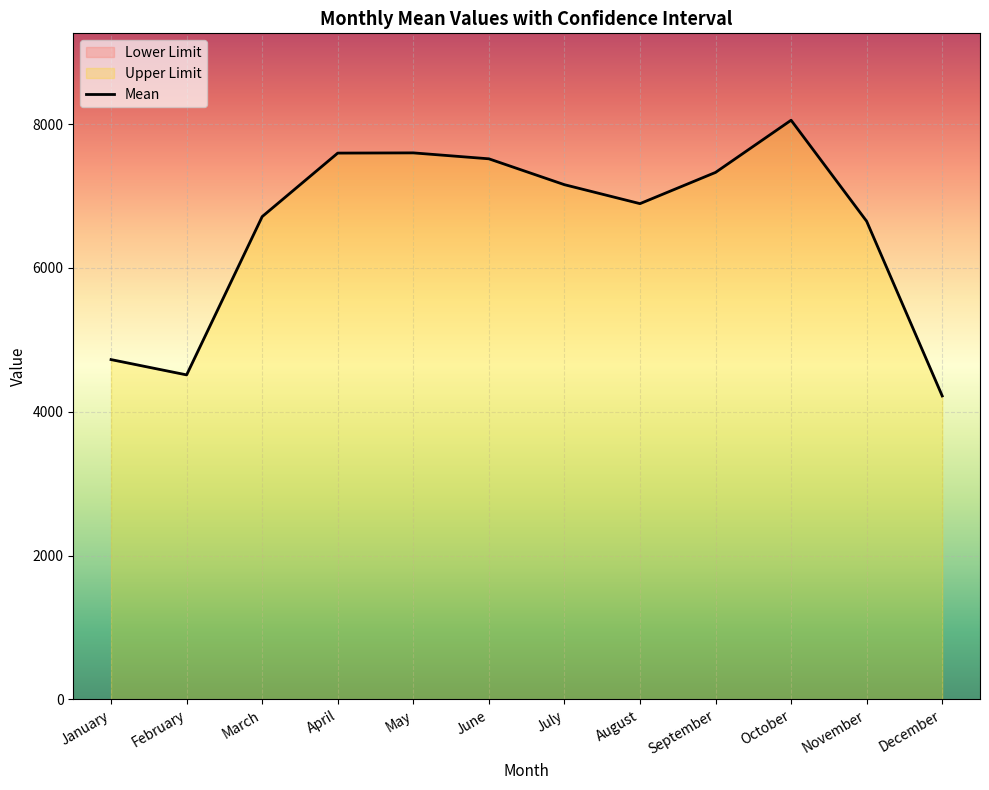

What is the ratio of the value at December to the value at August?

0.6